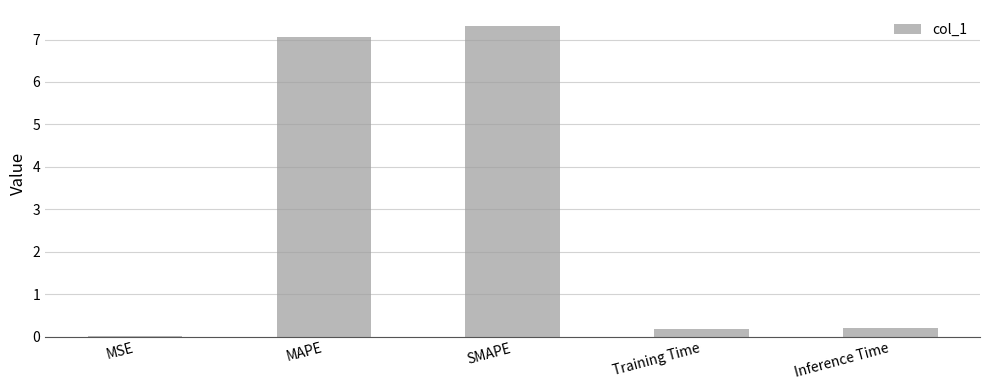

What is the sum of all values?

14.8